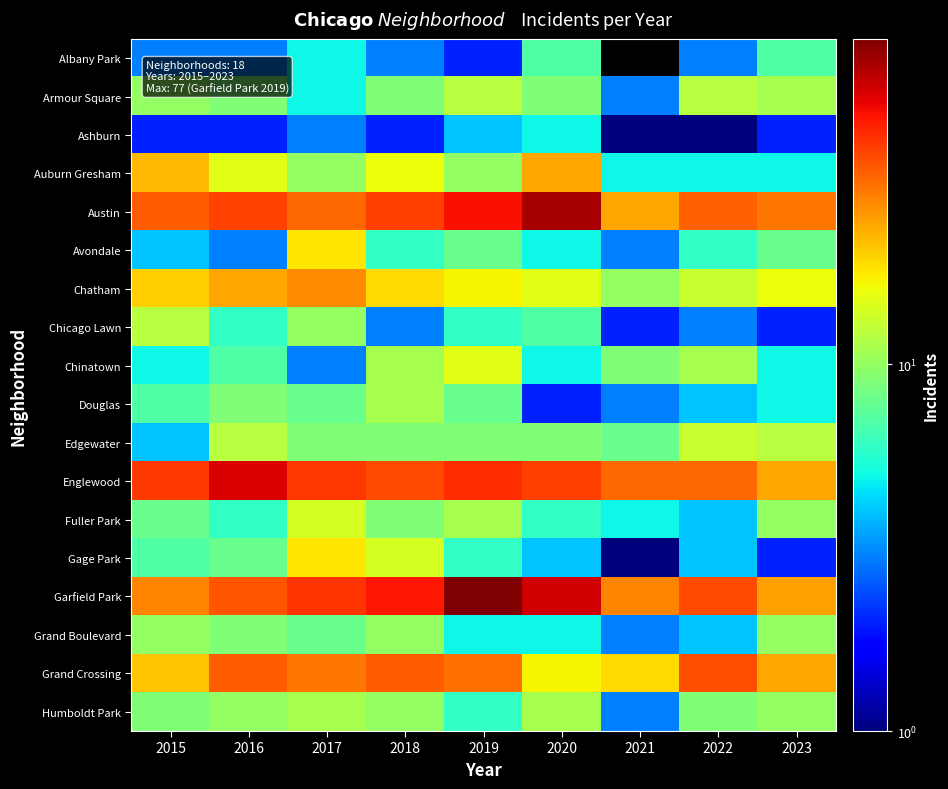

What is the approximate value of Chinatown at 2017?

3.0